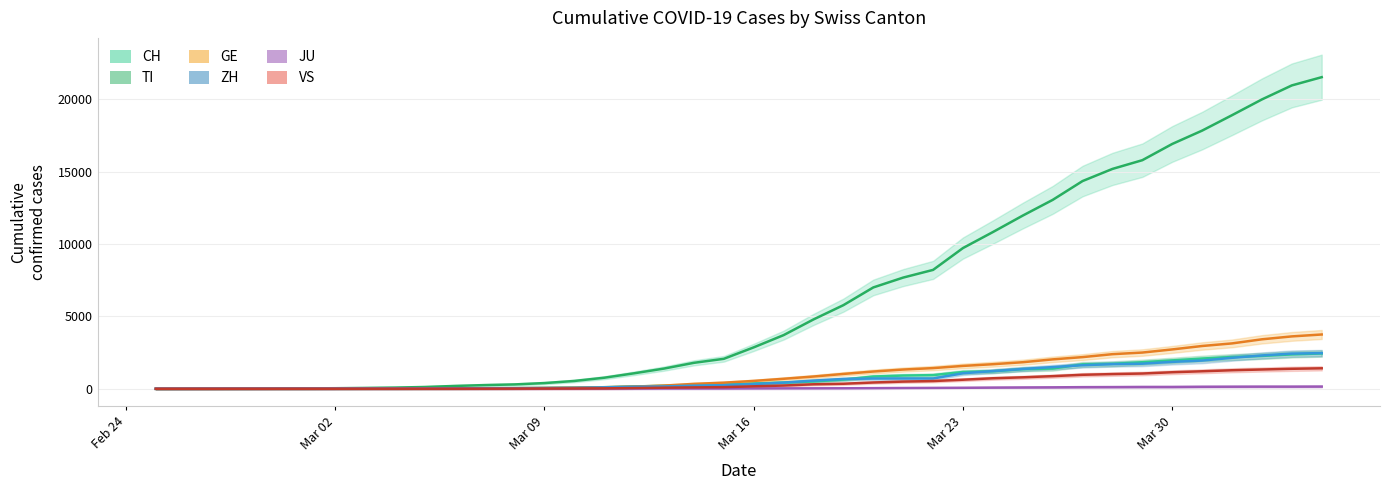

What is the difference between the maximum and minimum values in the ZH series?

2466